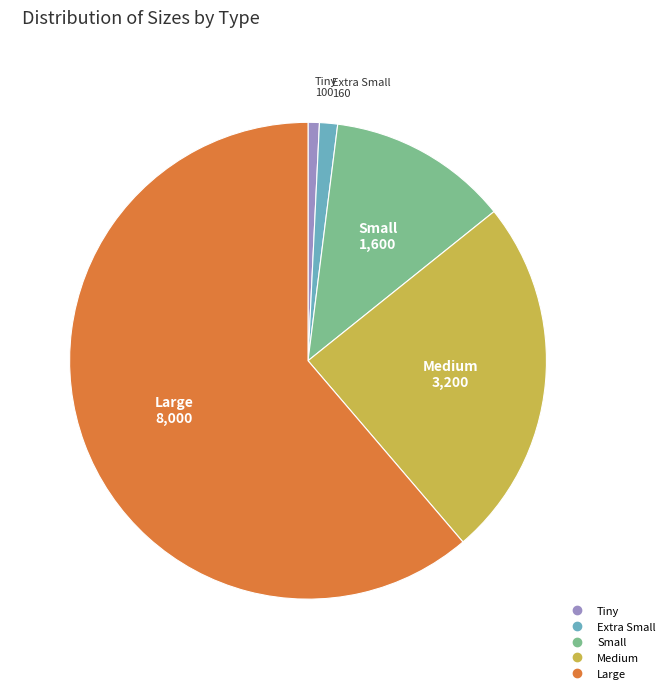

Which category has the biggest portion of the pie?

Large